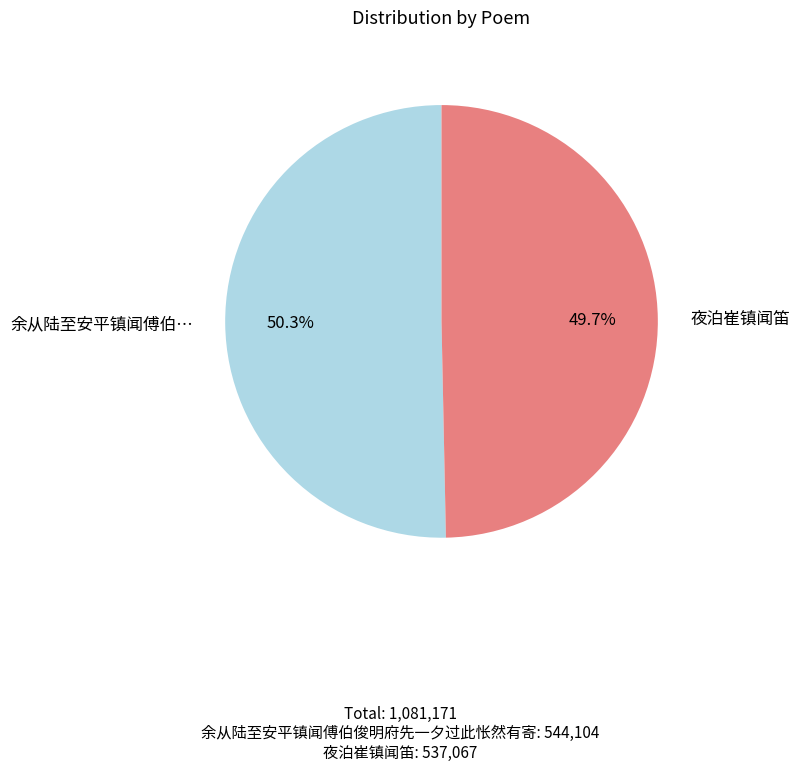

Which slice is the largest?

余从陆至安平镇闻傅伯…